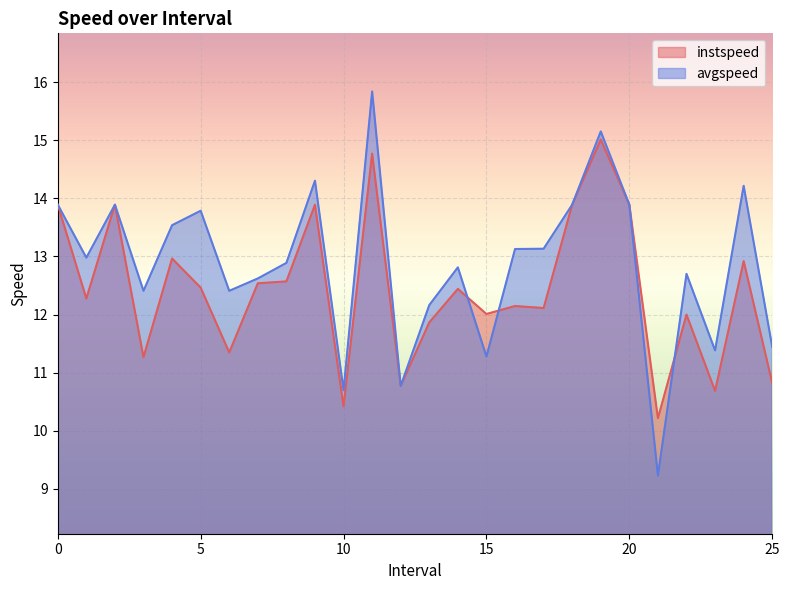

How many data points in avgspeed are less than 12?

6